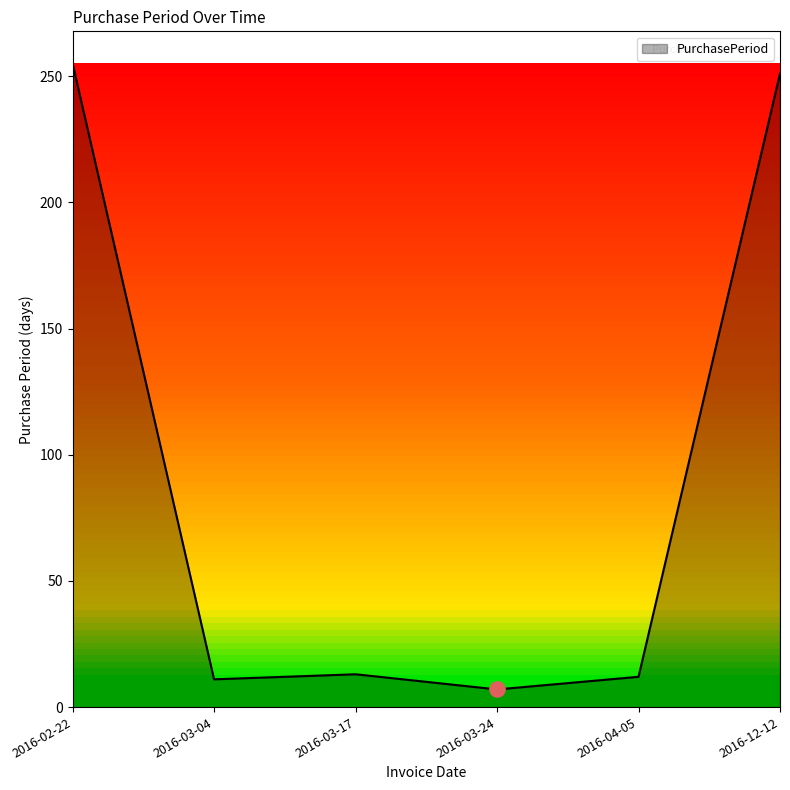

Which has a higher value, 2016-12-12 or 2016-04-05?

2016-12-12